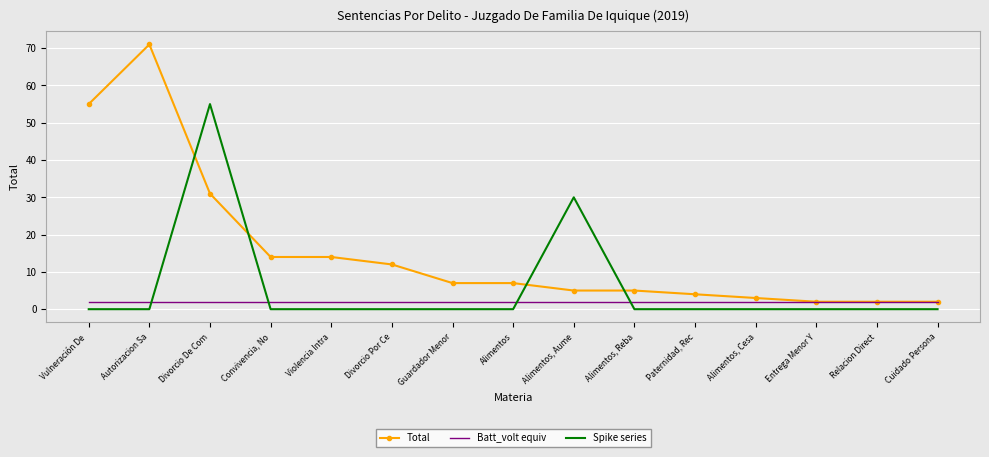

Which series has the widest spread of values?

Total